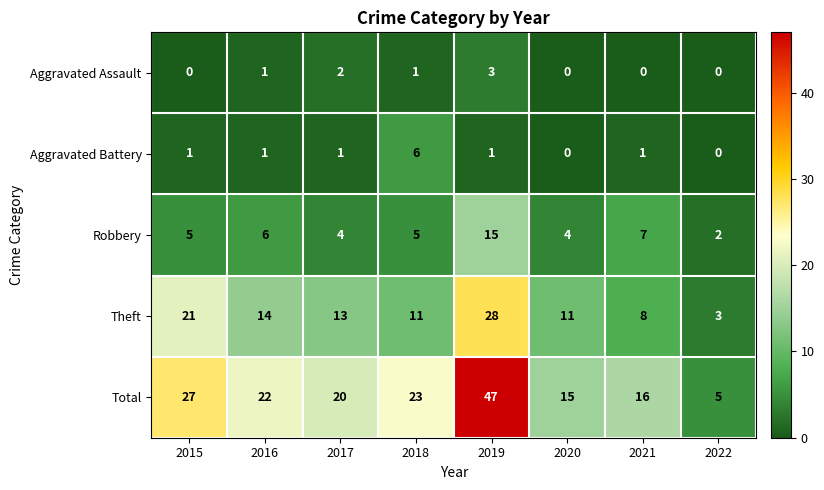

At which category is the sum across all series the highest?

2019